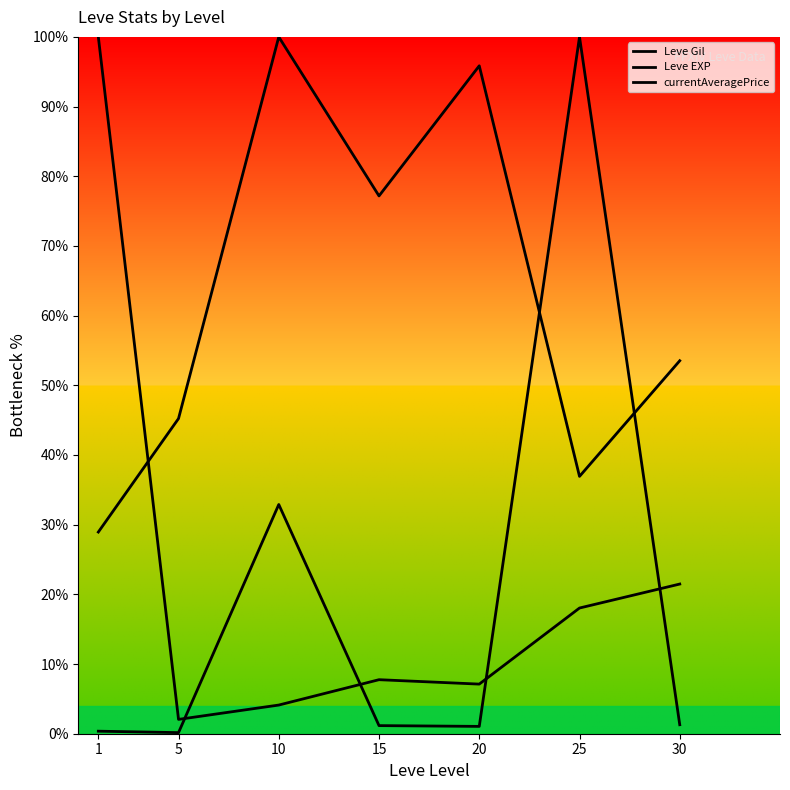

What is the sum of the Leve Gil values at 25 and 30?

90.5